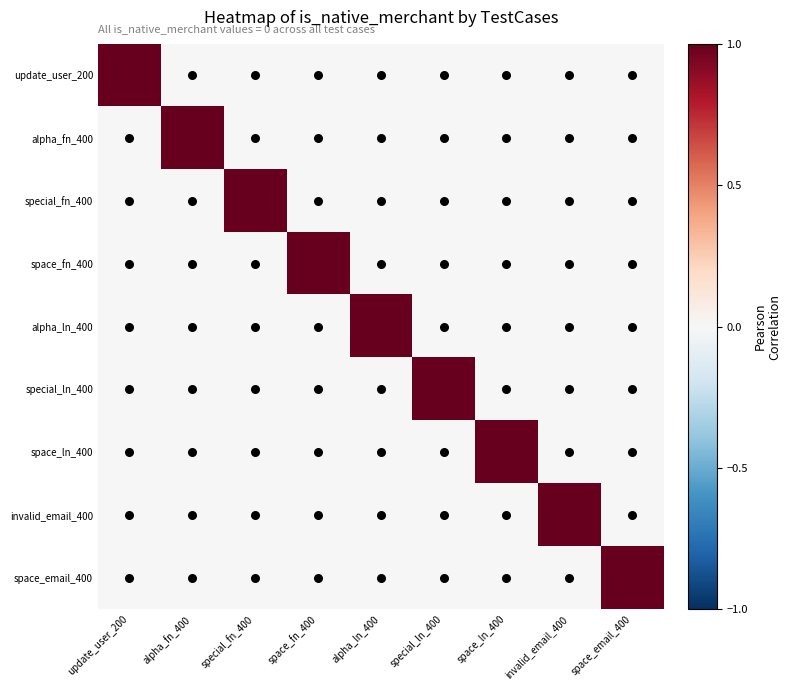

Reading right to left, what are all the values shown in this chart?

update_user_200: space_email_400=0	invalid_email_400=0	space_ln_400=0	special_ln_400=0	alpha_ln_400=0	space_fn_400=0	special_fn_400=0	alpha_fn_400=0	update_user_200=1
alpha_fn_400: space_email_400=0	invalid_email_400=0	space_ln_400=0	special_ln_400=0	alpha_ln_400=0	space_fn_400=0	special_fn_400=0	alpha_fn_400=1	update_user_200=0
special_fn_400: space_email_400=0	invalid_email_400=0	space_ln_400=0	special_ln_400=0	alpha_ln_400=0	space_fn_400=0	special_fn_400=1	alpha_fn_400=0	update_user_200=0
space_fn_400: space_email_400=0	invalid_email_400=0	space_ln_400=0	special_ln_400=0	alpha_ln_400=0	space_fn_400=1	special_fn_400=0	alpha_fn_400=0	update_user_200=0
alpha_ln_400: space_email_400=0	invalid_email_400=0	space_ln_400=0	special_ln_400=0	alpha_ln_400=1	space_fn_400=0	special_fn_400=0	alpha_fn_400=0	update_user_200=0
special_ln_400: space_email_400=0	invalid_email_400=0	space_ln_400=0	special_ln_400=1	alpha_ln_400=0	space_fn_400=0	special_fn_400=0	alpha_fn_400=0	update_user_200=0
space_ln_400: space_email_400=0	invalid_email_400=0	space_ln_400=1	special_ln_400=0	alpha_ln_400=0	space_fn_400=0	special_fn_400=0	alpha_fn_400=0	update_user_200=0
invalid_email_400: space_email_400=0	invalid_email_400=1	space_ln_400=0	special_ln_400=0	alpha_ln_400=0	space_fn_400=0	special_fn_400=0	alpha_fn_400=0	update_user_200=0
space_email_400: space_email_400=1	invalid_email_400=0	space_ln_400=0	special_ln_400=0	alpha_ln_400=0	space_fn_400=0	special_fn_400=0	alpha_fn_400=0	update_user_200=0